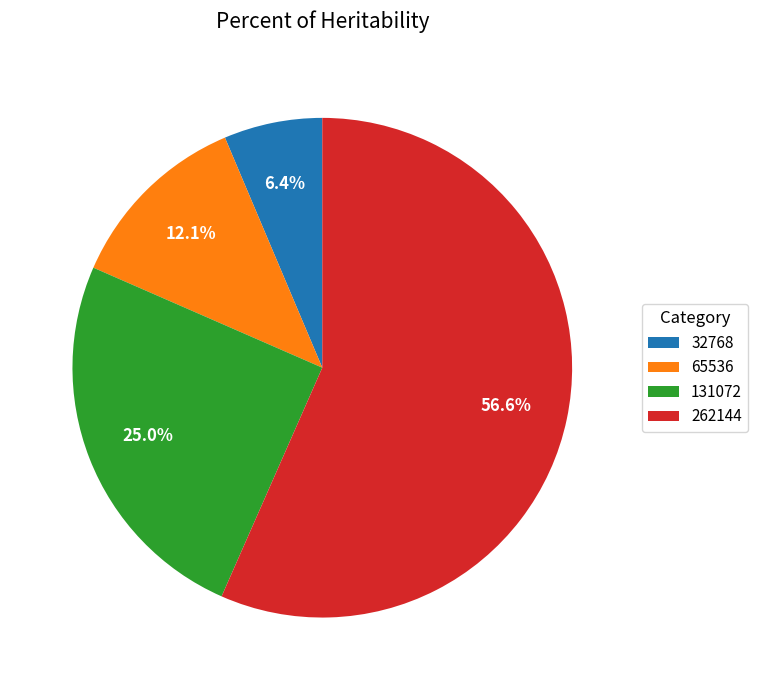

Is 32768 the majority of the pie?

No